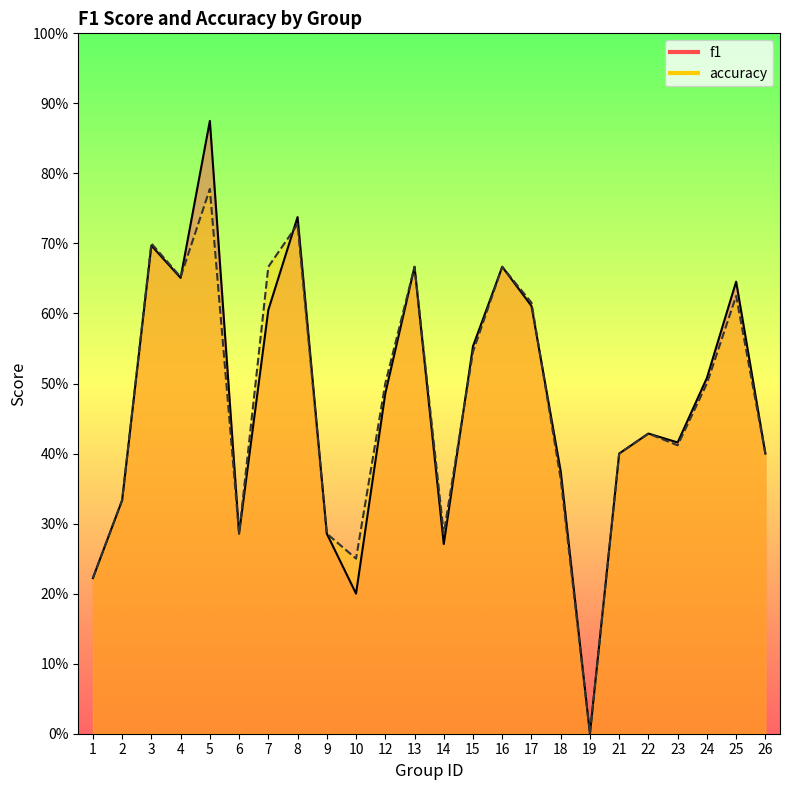

Where is the first local maximum for accuracy?

3